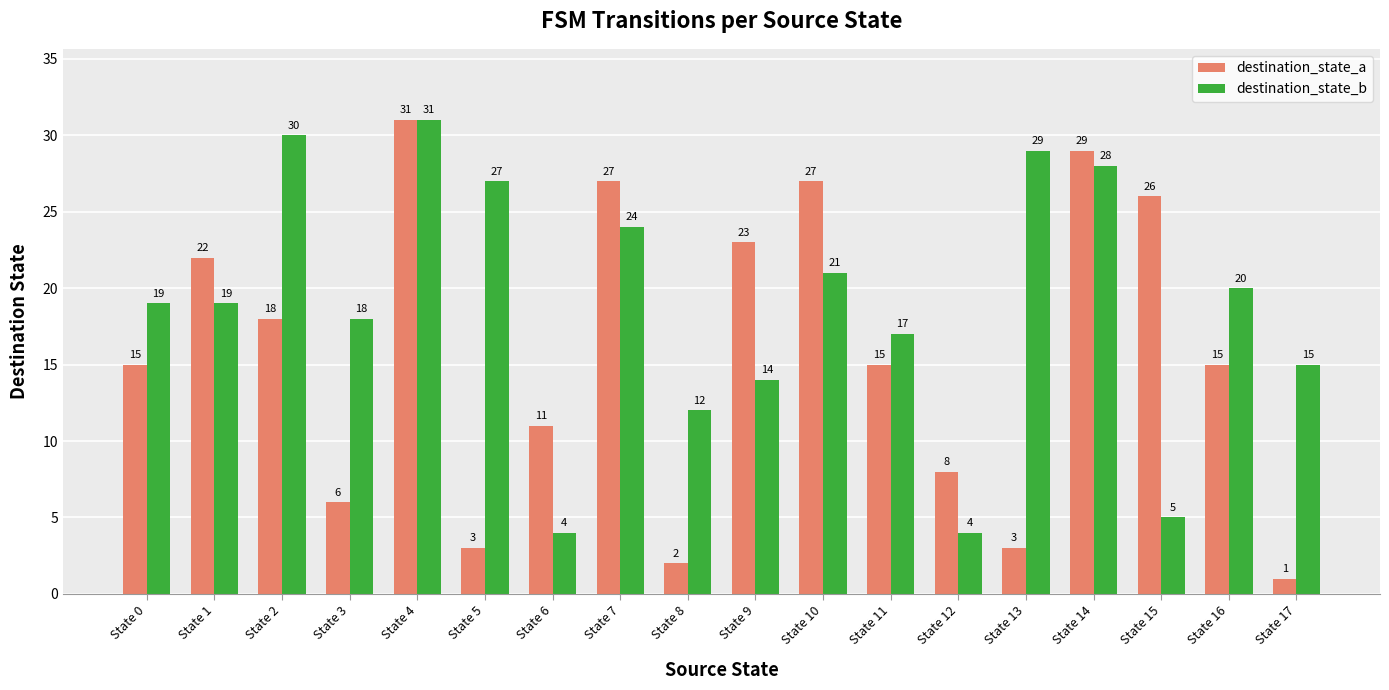

Is it true that destination_state_b equals 35 at State 16?

False